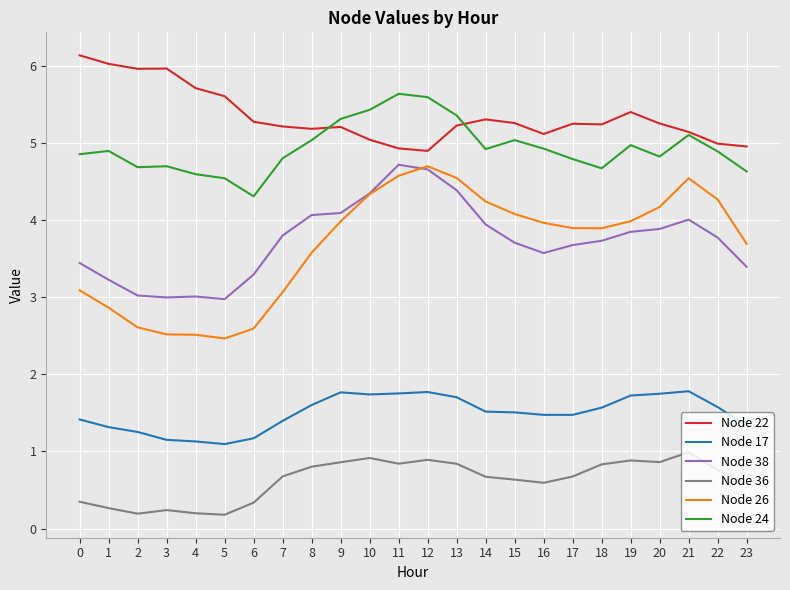

The value of Node 24 at 19 is 1.8. True or false?

False